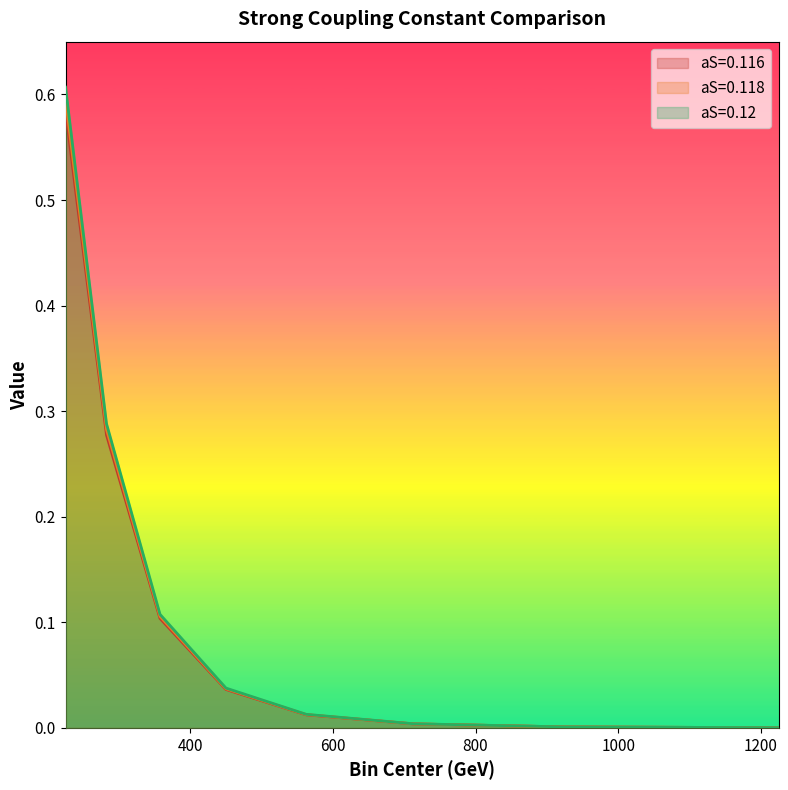

Between 450.0 and 712.5, which series saw the biggest shift?

aS=0.12